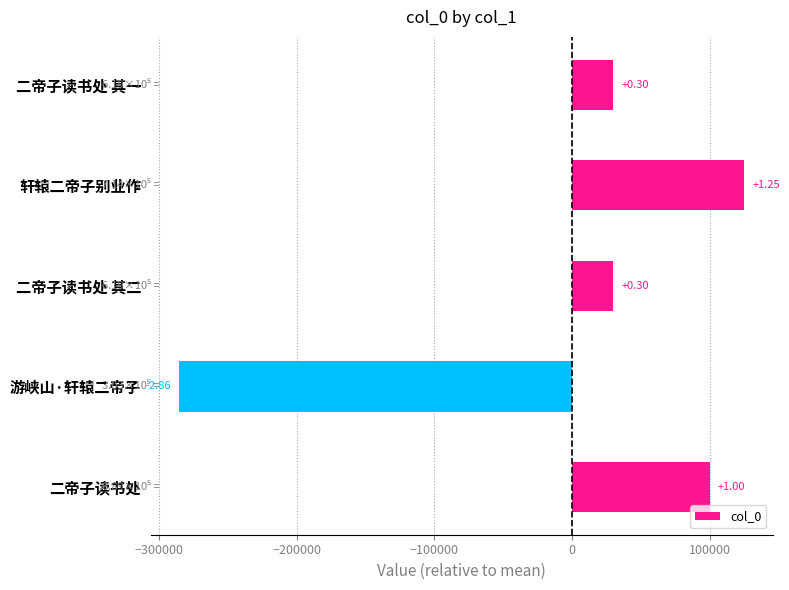

What is the difference between the second highest and second lowest values?

70253.0